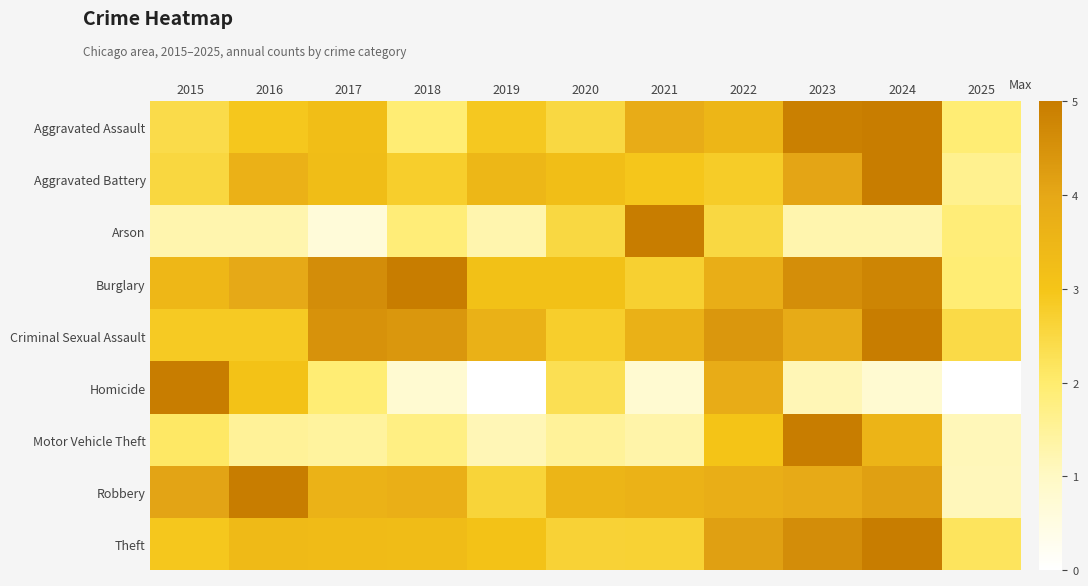

Reading left to right, what are all the values shown in this chart?

Aggravated Assault: 2015=2.4	2016=2.9	2017=3.2	2018=1.9	2019=2.9	2020=2.5	2021=3.8	2022=3.5	2023=4.9	2024=5.0	2025=1.9
Aggravated Battery: 2015=2.5	2016=3.7	2017=3.3	2018=2.8	2019=3.5	2020=3.2	2021=3.0	2022=2.8	2023=4.1	2024=5.0	2025=1.6
Arson: 2015=1.2	2016=1.2	2017=0.6	2018=1.9	2019=1.2	2020=2.5	2021=5.0	2022=2.5	2023=1.2	2024=1.2	2025=1.9
Burglary: 2015=3.4	2016=3.9	2017=4.6	2018=5.0	2019=3.1	2020=3.1	2021=2.7	2022=3.8	2023=4.6	2024=4.8	2025=1.9
Criminal Sexual Assault: 2015=2.9	2016=2.9	2017=4.5	2018=4.4	2019=3.7	2020=2.8	2021=3.7	2022=4.4	2023=3.9	2024=5.0	2025=2.4
Homicide: 2015=5.0	2016=3.1	2017=1.9	2018=0.8	2019=0.0	2020=2.3	2021=0.8	2022=3.8	2023=1.2	2024=0.8	2025=0.0
Motor Vehicle Theft: 2015=2.1	2016=1.5	2017=1.4	2018=1.7	2019=1.2	2020=1.5	2021=1.3	2022=3.0	2023=5.0	2024=3.6	2025=1.1
Robbery: 2015=4.1	2016=5.0	2017=3.6	2018=3.7	2019=2.6	2020=3.5	2021=3.6	2022=3.8	2023=3.9	2024=4.2	2025=1.1
Theft: 2015=2.9	2016=3.4	2017=3.3	2018=3.3	2019=3.1	2020=2.6	2021=2.7	2022=4.2	2023=4.6	2024=5.0	2025=2.2